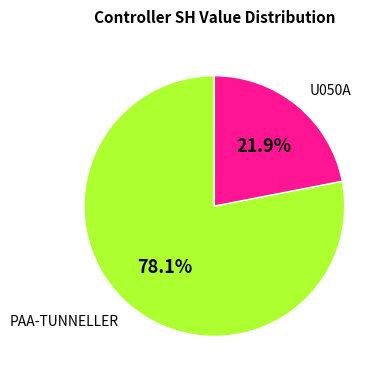

Does any single category account for the majority?

Yes